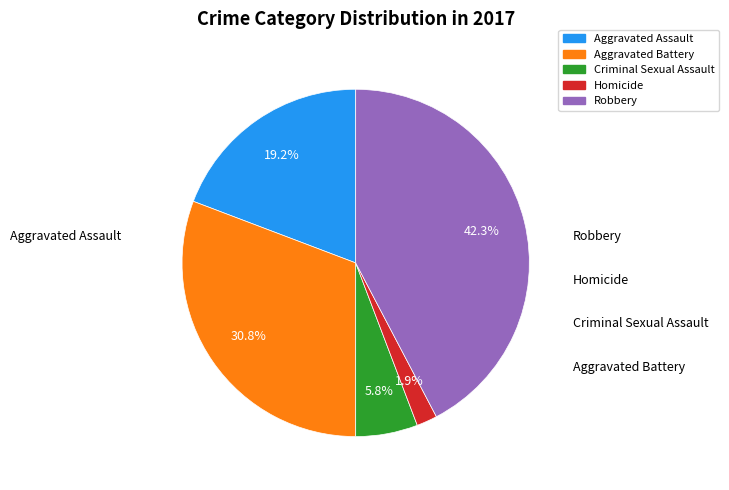

Count the number of slices in the pie.

5